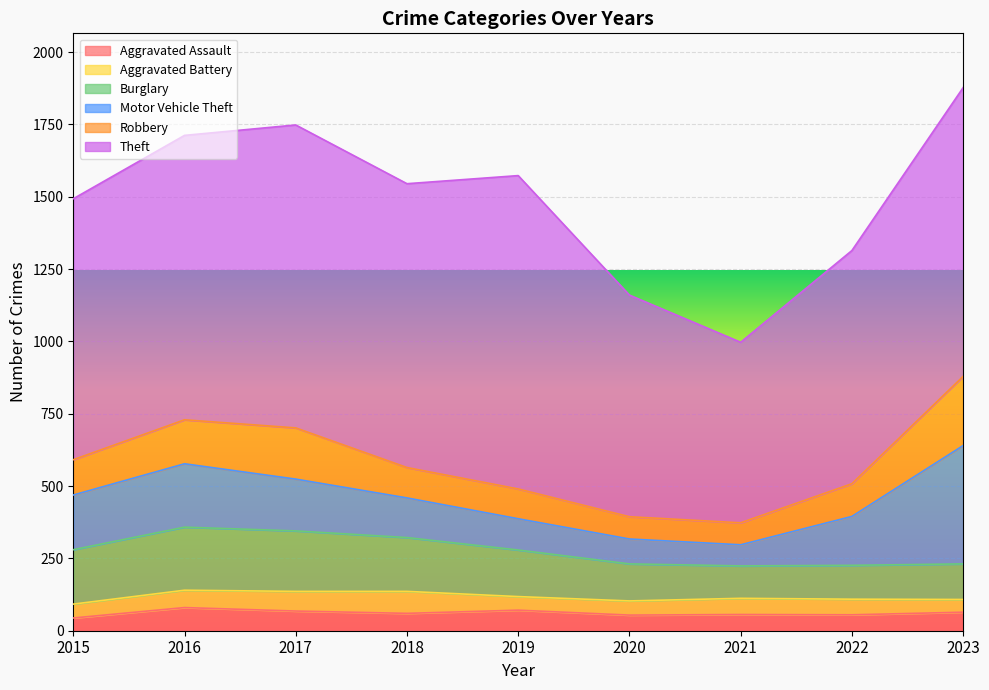

What are all the series names shown in the legend?

Aggravated Assault, Aggravated Battery, Burglary, Motor Vehicle Theft, Robbery, Theft